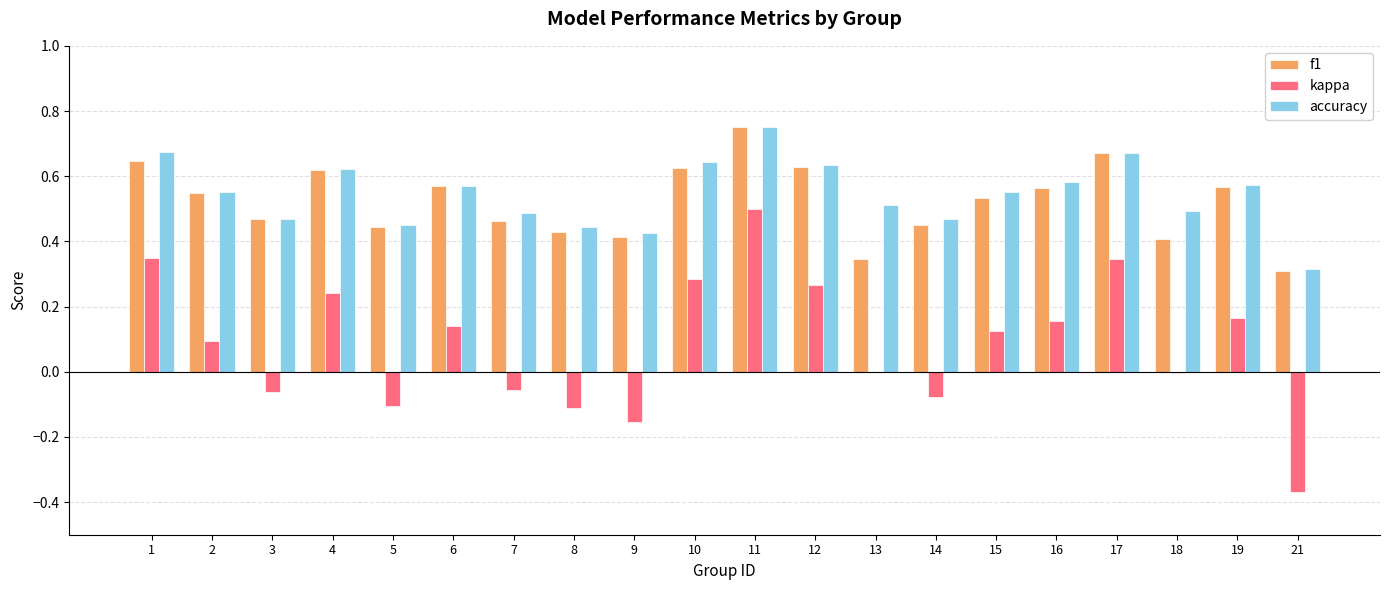

Is the value of accuracy at 15 greater than the value of kappa at 1?

Yes